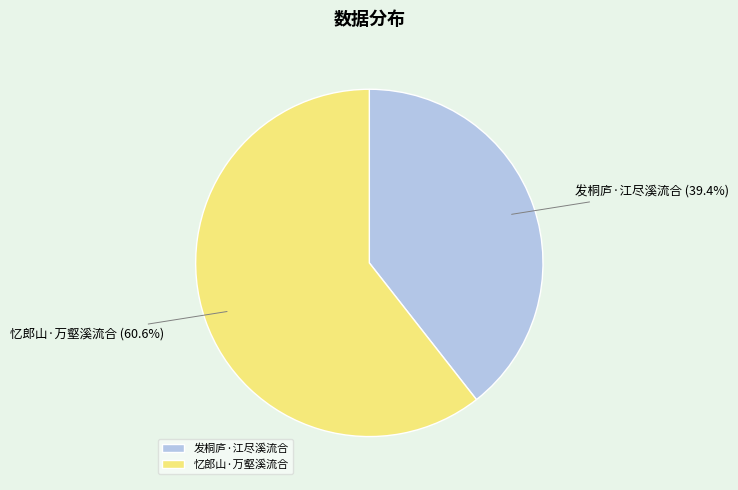

Combined, do 发桐庐·江尽溪流合 and 忆郎山·万壑溪流合 account for over 50%?

Yes